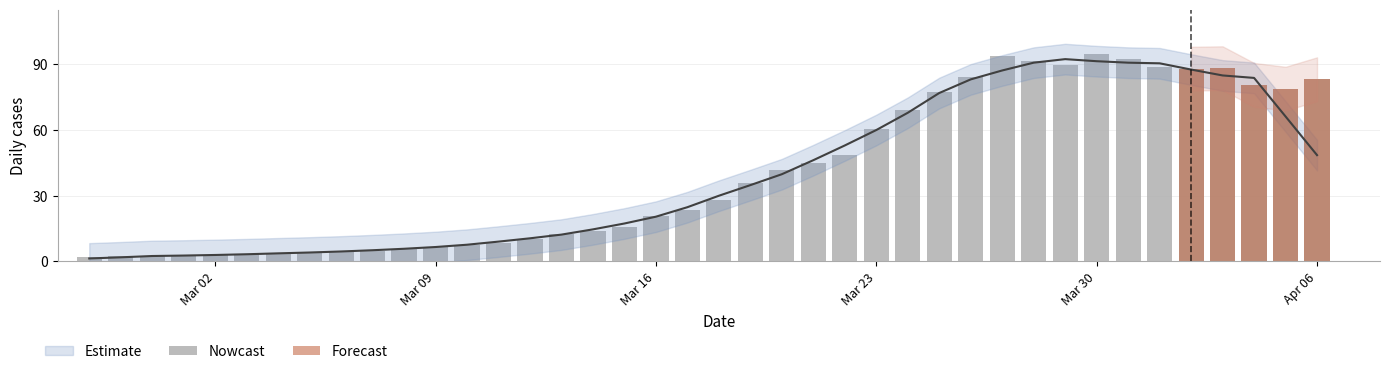

Reading right to left, list all the values displayed in this chart.

83.3	78.9	80.7	88.3	88.1	88.9	92.4	95.0	89.7	91.4	93.7	84.3	77.2	69.4	60.3	48.5	44.9	42.0	35.7	28.2	23.6	20.6	15.8	14.1	12.7	10.2	8.6	7.3	6.5	5.6	4.9	4.6	4.0	3.7	3.2	3.0	2.6	2.3	2.3	2.2